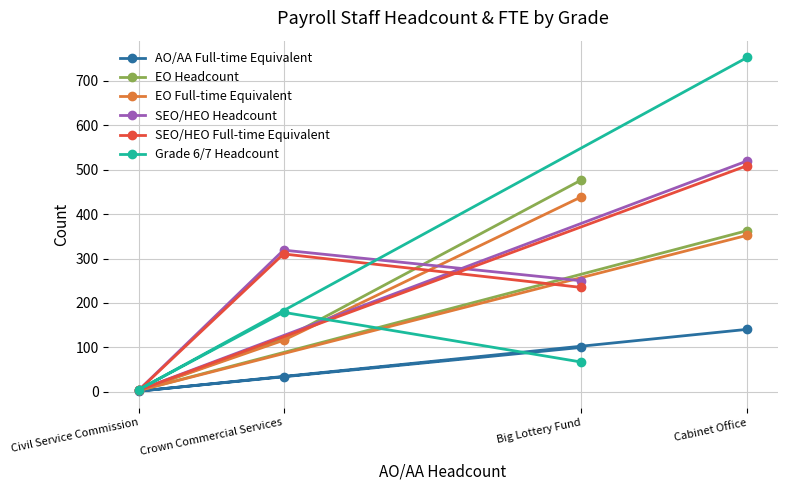

At which category does Grade 6/7 Headcount reach its first local peak?

Crown Commercial Services